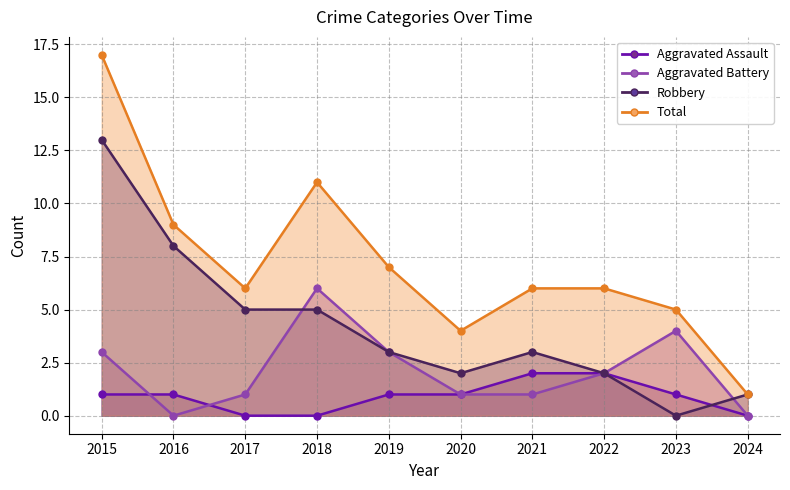

What value does the Total series have at 2021, to the nearest 5?

5